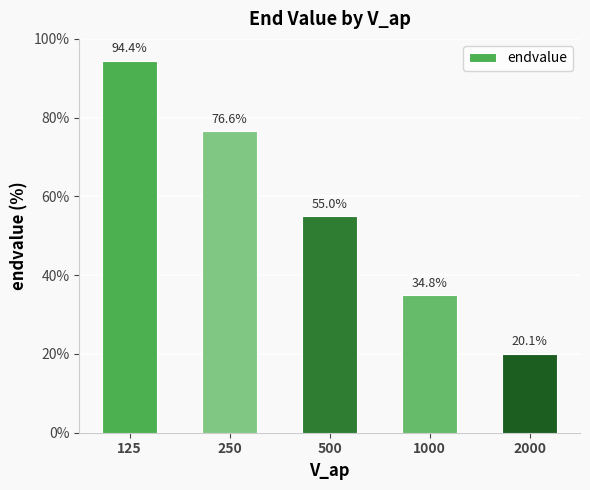

What is the minimum value shown in the chart?

20.1